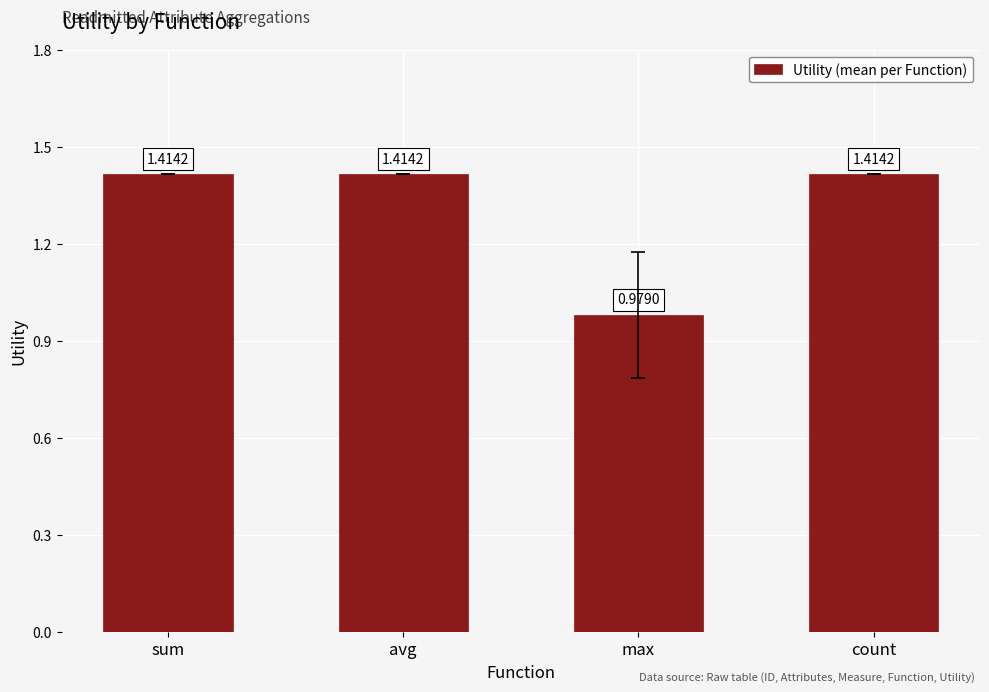

What is the label of the 4th bar from the right?

sum